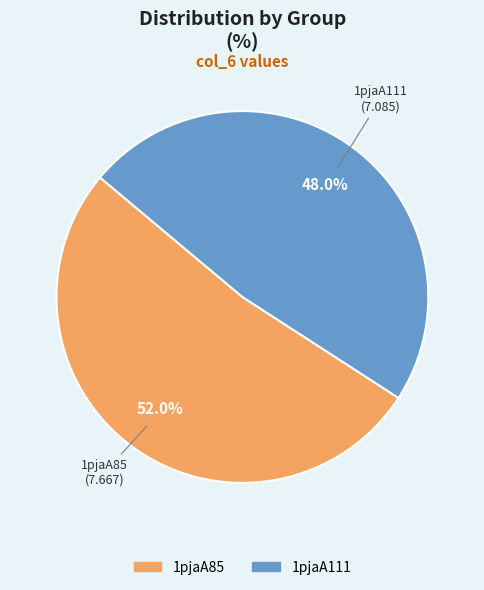

The 1pjaA111 slice represents 48% of the pie. True or false?

True